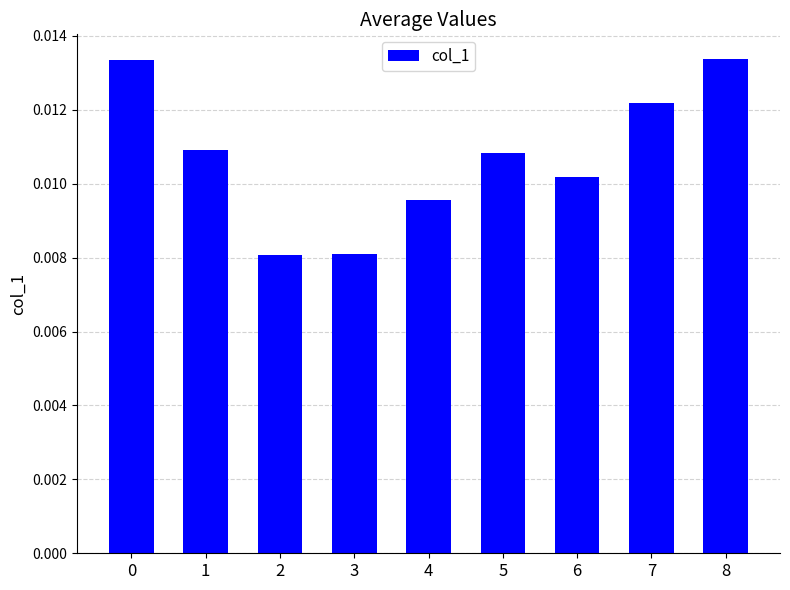

Which has a higher value, 7 or 1?

7